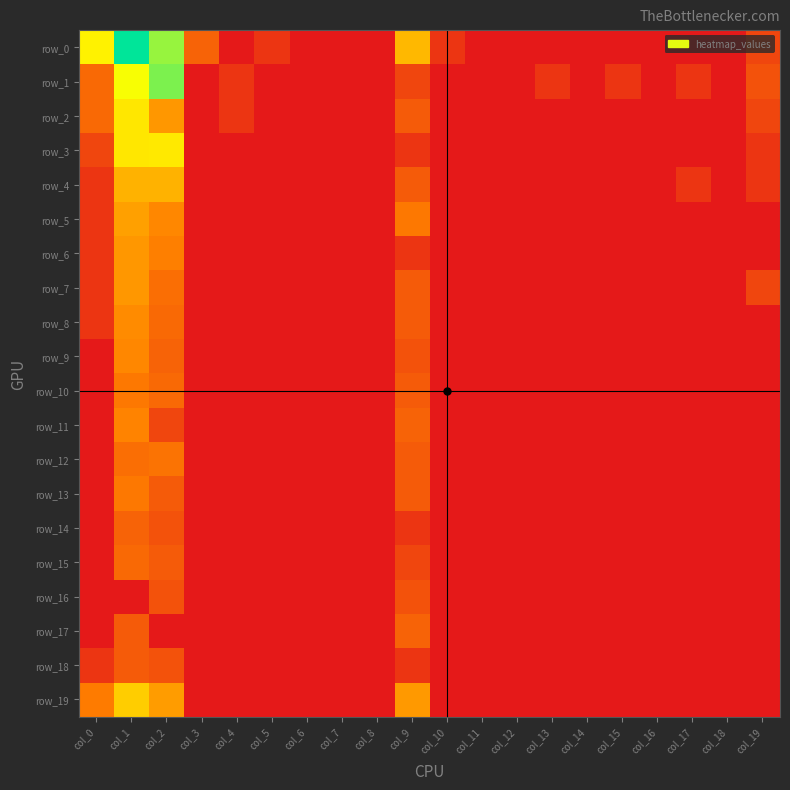

Where is row_14 nearest to the value 0?

col_0